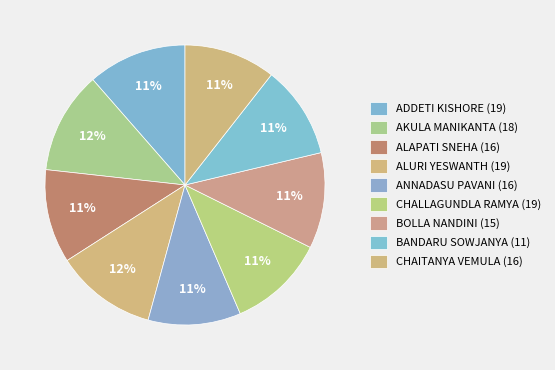

To the nearest percent, what percentage of the pie is CHAITANYA VEMULA (16)?

11%